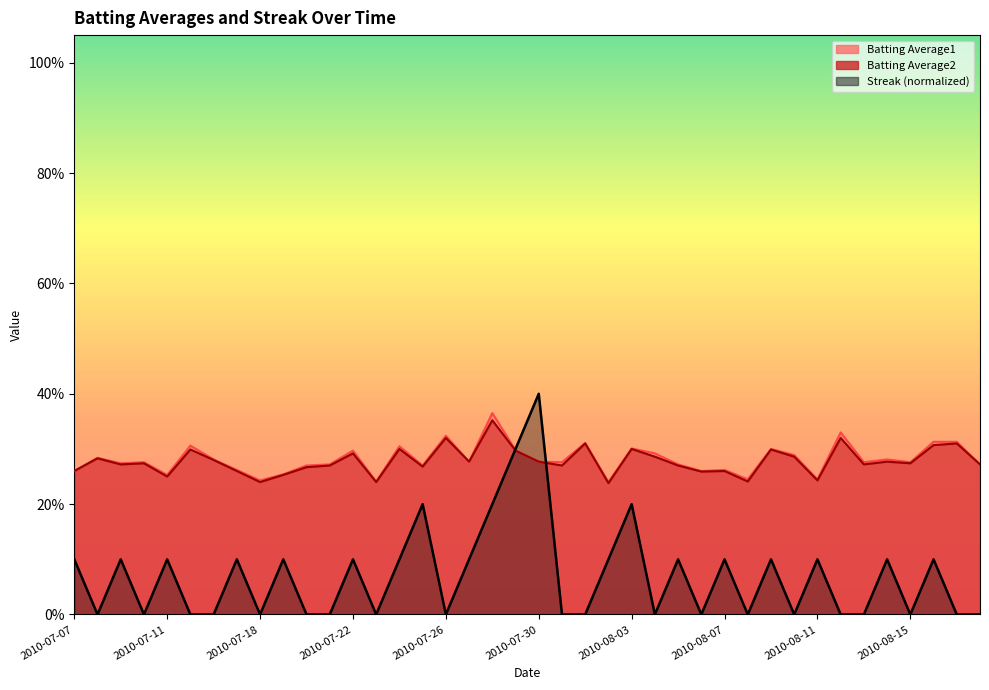

True or false: Streak has a value of 0.2 at 2010-07-20.

False